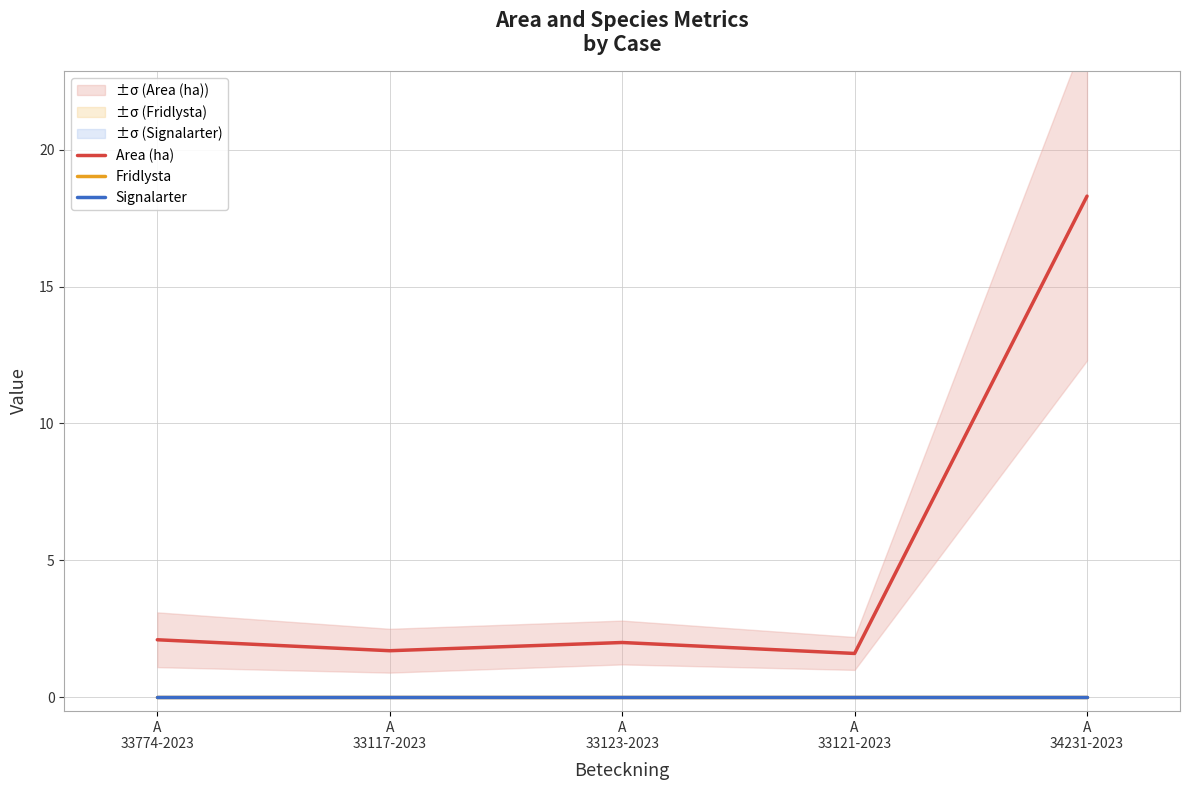

Between A
34231-2023 and A
33774-2023, which is larger?

A
34231-2023